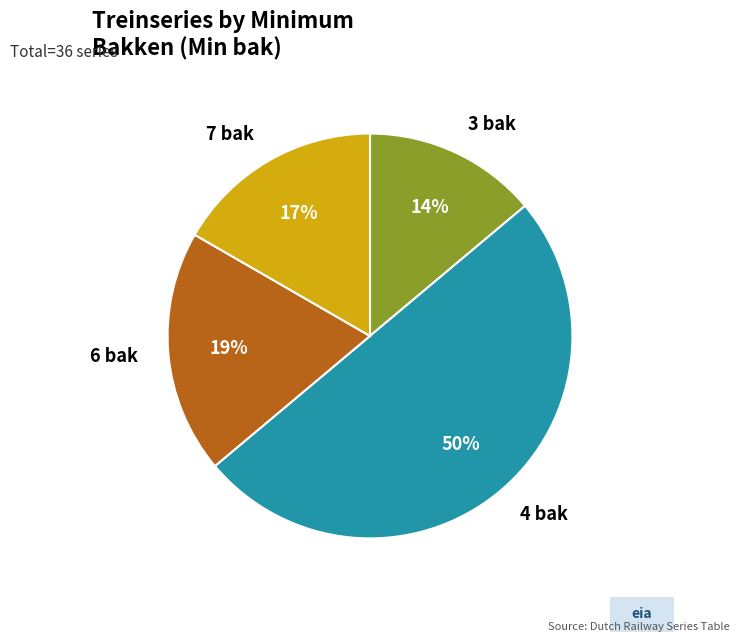

What percentage is the 6 bak slice, to the nearest percent?

19%